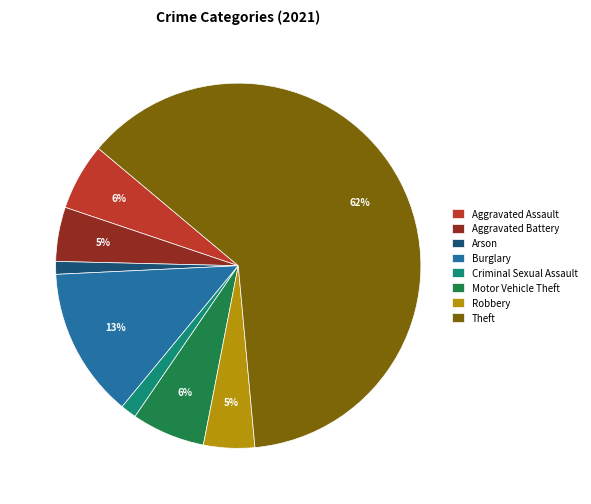

To the nearest percent, what percentage of the pie is Motor Vehicle Theft?

6%